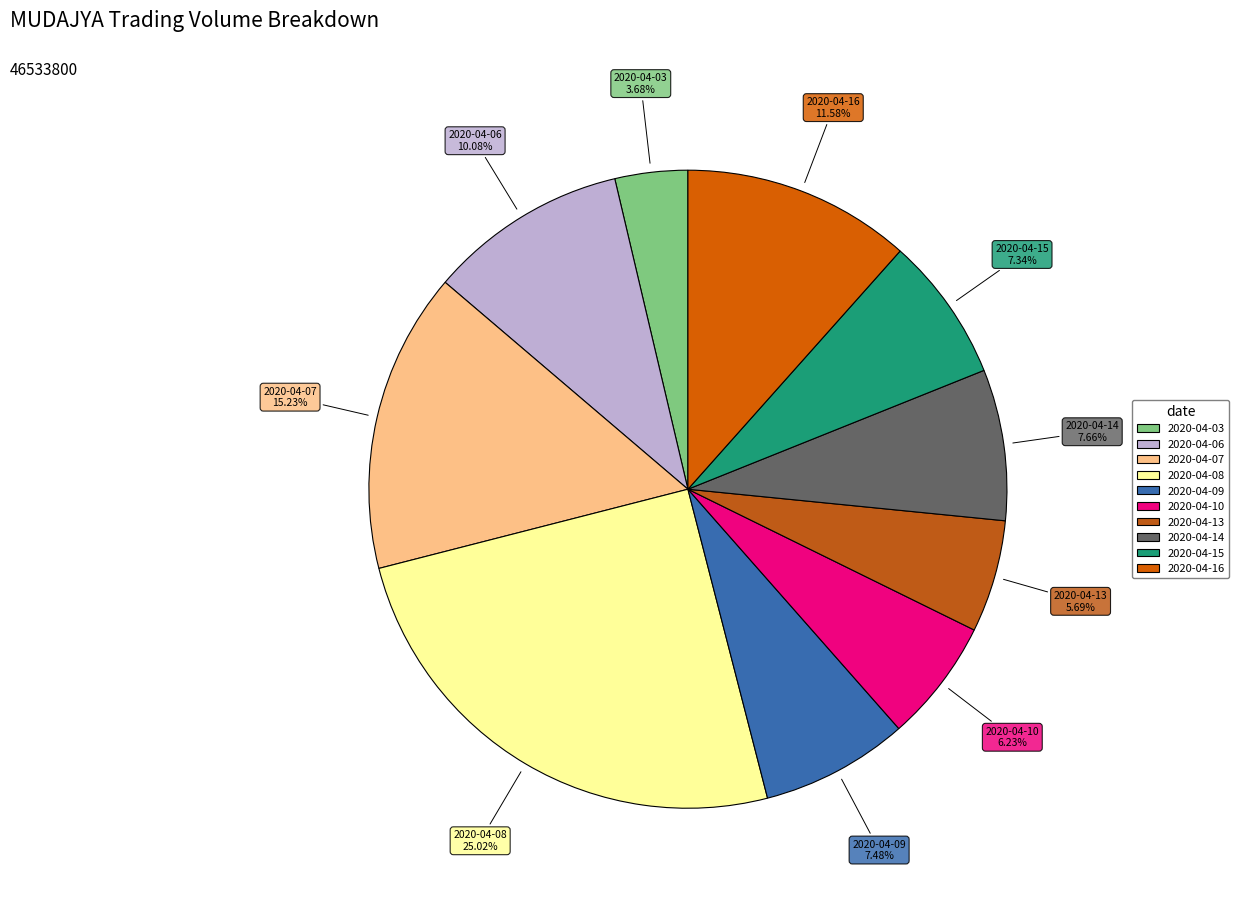

Is there any slice that represents more than half of the pie?

No